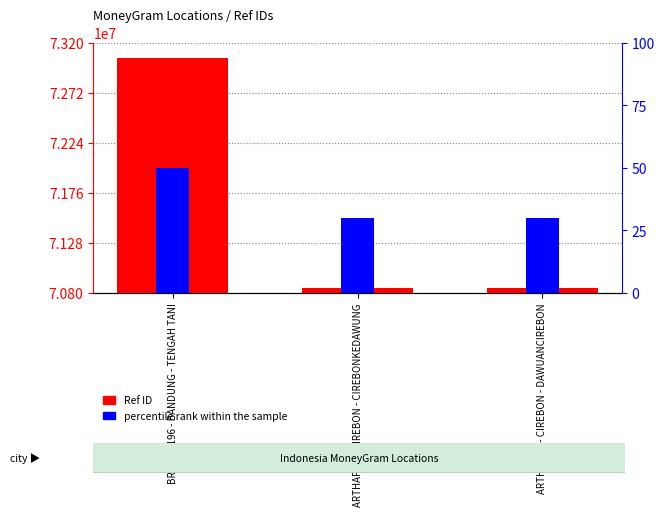

The value of Ref ID at BRI - #10196 - BANDUNG - TENGAH TANI is 3742718. True or false?

False